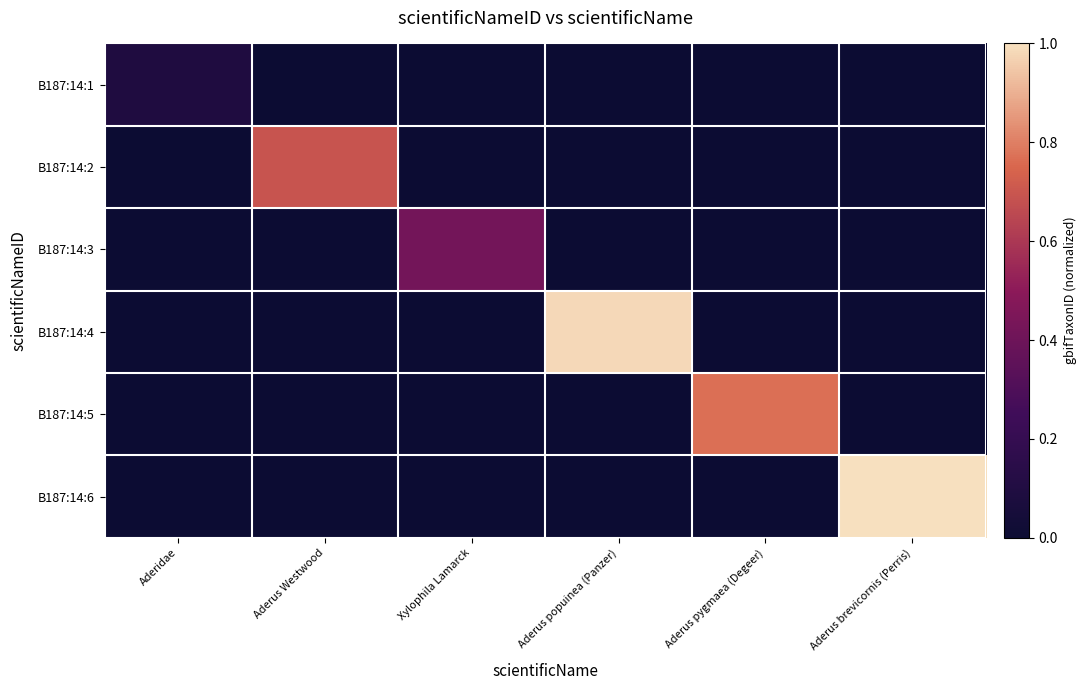

Reading right to left, transcribe all the data shown in this chart.

B187:14:1: Aderus brevicornis (Perris)=0.0	Aderus pygmaea (Degeer)=0.0	Aderus popuinea (Panzer)=0.0	Xylophila Lamarck=0.0	Aderus Westwood=0.0	Aderidae=0.1
B187:14:2: Aderus brevicornis (Perris)=0.0	Aderus pygmaea (Degeer)=0.0	Aderus popuinea (Panzer)=0.0	Xylophila Lamarck=0.0	Aderus Westwood=0.7	Aderidae=0.0
B187:14:3: Aderus brevicornis (Perris)=0.0	Aderus pygmaea (Degeer)=0.0	Aderus popuinea (Panzer)=0.0	Xylophila Lamarck=0.4	Aderus Westwood=0.0	Aderidae=0.0
B187:14:4: Aderus brevicornis (Perris)=0.0	Aderus pygmaea (Degeer)=0.0	Aderus popuinea (Panzer)=1.0	Xylophila Lamarck=0.0	Aderus Westwood=0.0	Aderidae=0.0
B187:14:5: Aderus brevicornis (Perris)=0.0	Aderus pygmaea (Degeer)=0.8	Aderus popuinea (Panzer)=0.0	Xylophila Lamarck=0.0	Aderus Westwood=0.0	Aderidae=0.0
B187:14:6: Aderus brevicornis (Perris)=1.0	Aderus pygmaea (Degeer)=0.0	Aderus popuinea (Panzer)=0.0	Xylophila Lamarck=0.0	Aderus Westwood=0.0	Aderidae=0.0